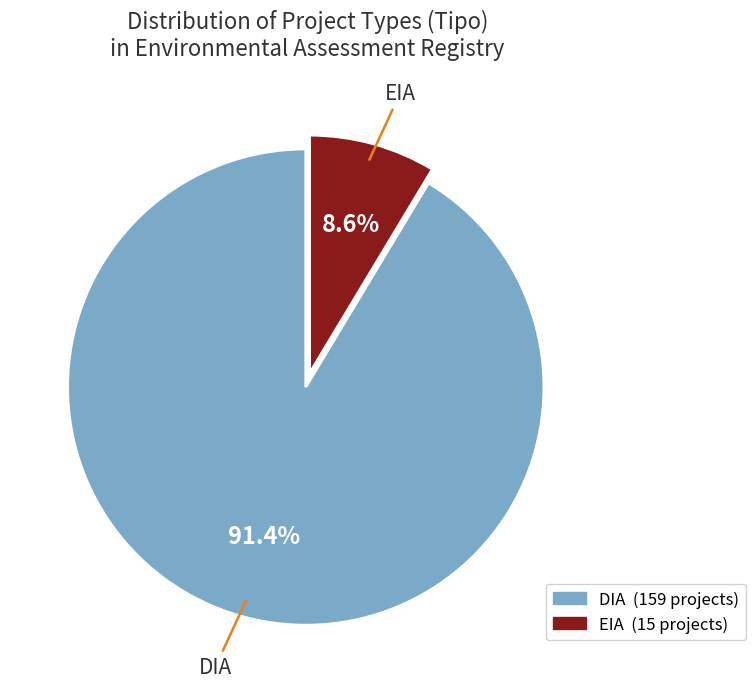

What is the ratio of the value at DIA to the value at EIA?

10.6